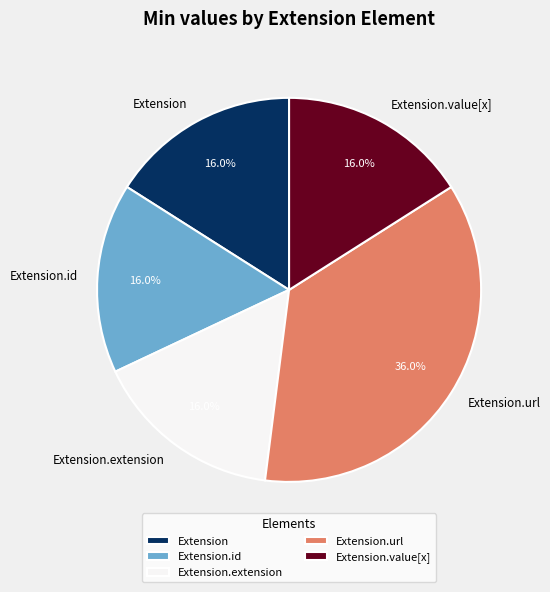

To the nearest percent, what is the difference between the largest and smallest slice percentages?

20%